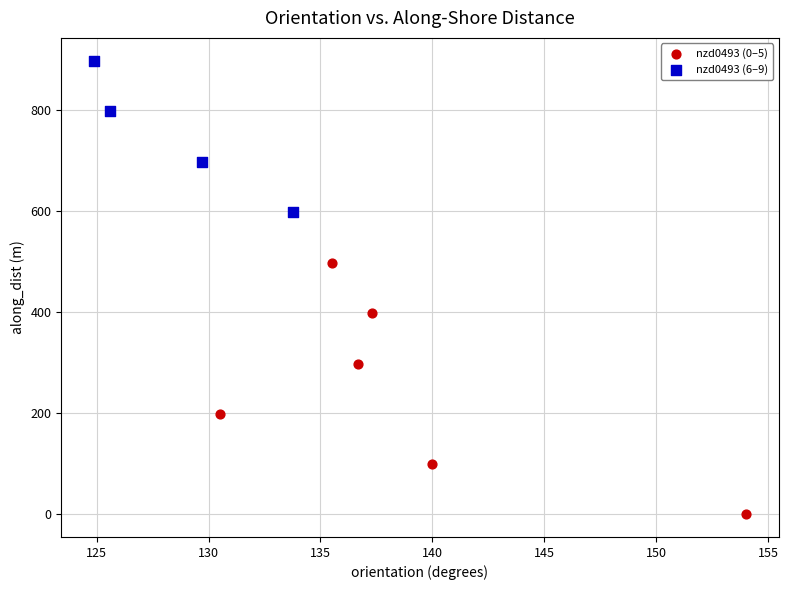

Which series reaches the maximum Y coordinate?

nzd0493 (6–9)